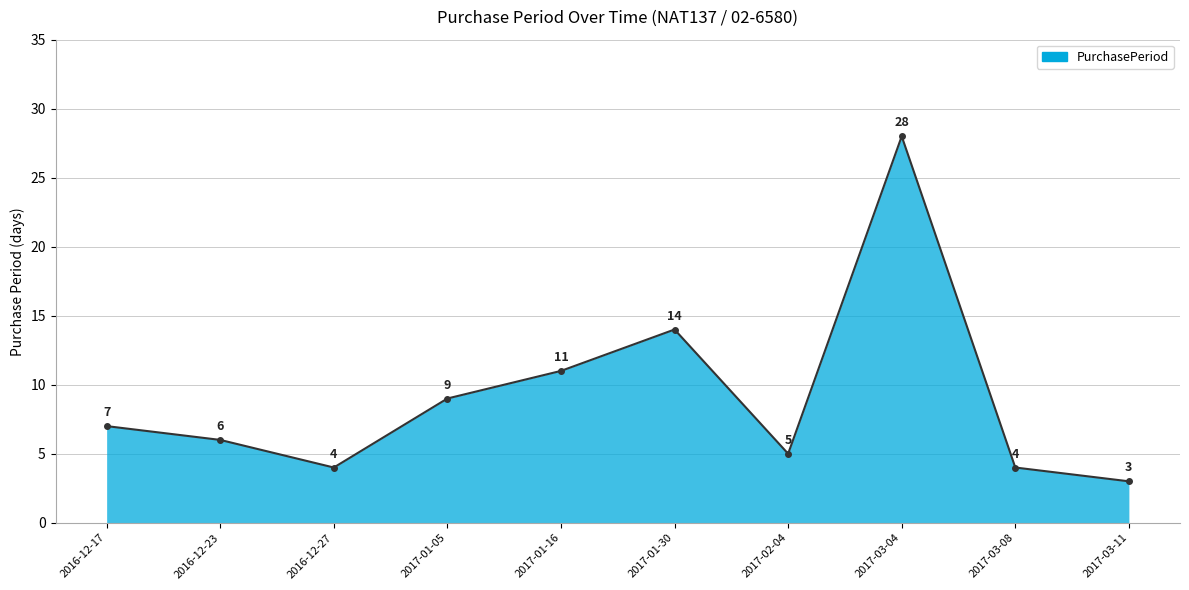

What is the minimum value shown in the chart?

3